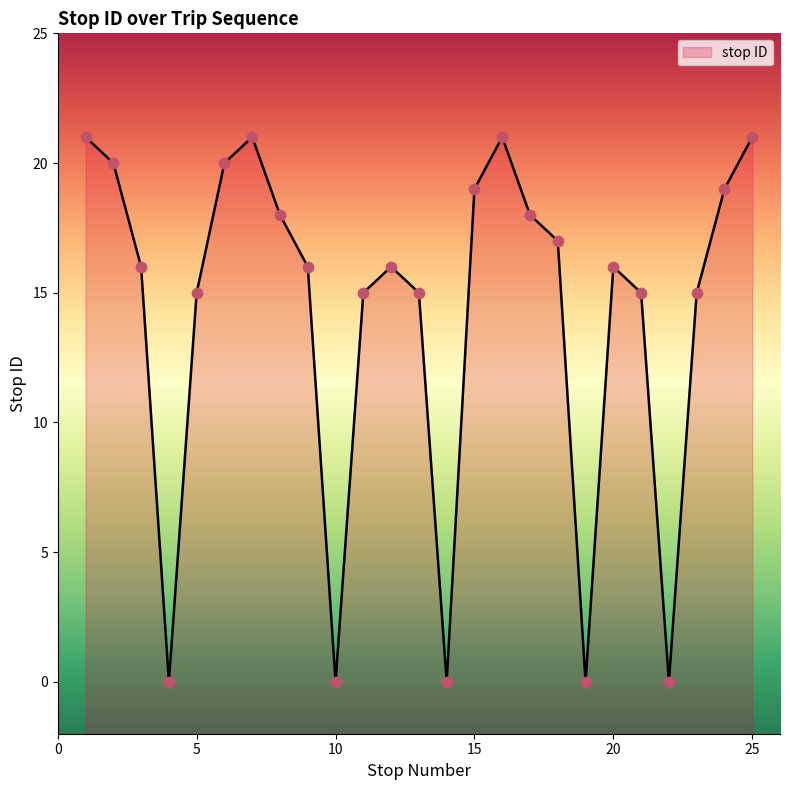

What is the ratio of the value at 21 to the value at 8?

0.8